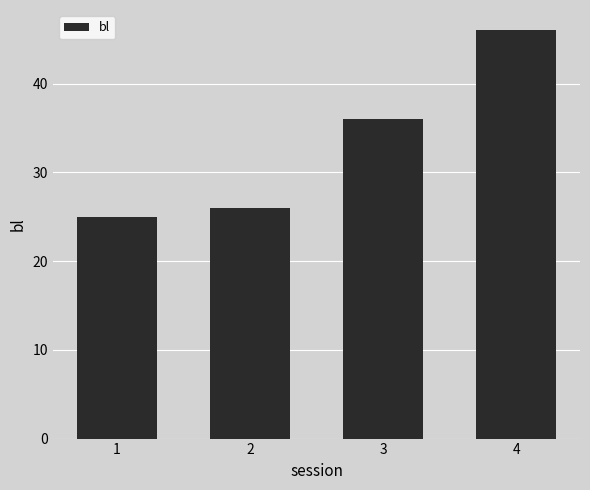

Which category has the lowest value across all series?

1